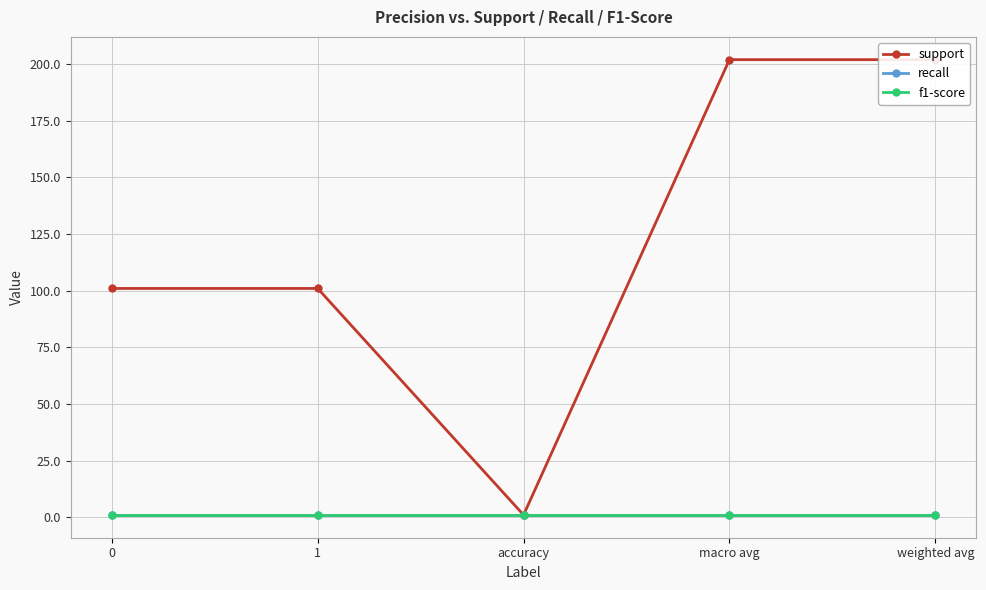

True or false: support has more than 1 interior local peaks.

False